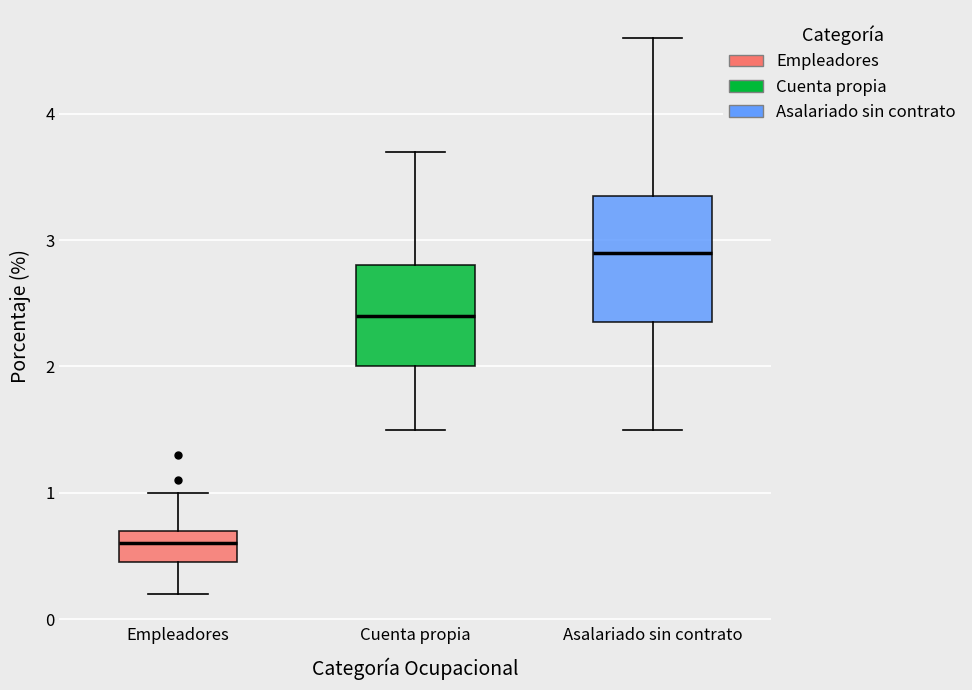

Which box is the tallest, from its lower edge to its upper edge?

Asalariado sin contrato